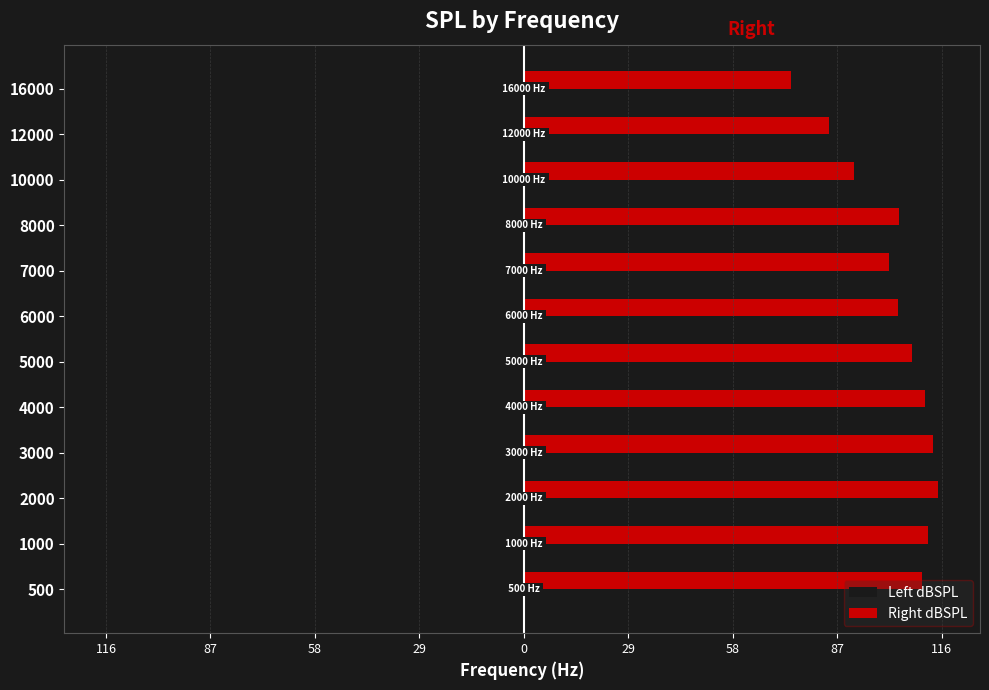

What are all the series names shown in the legend?

Left dBSPL, Right dBSPL